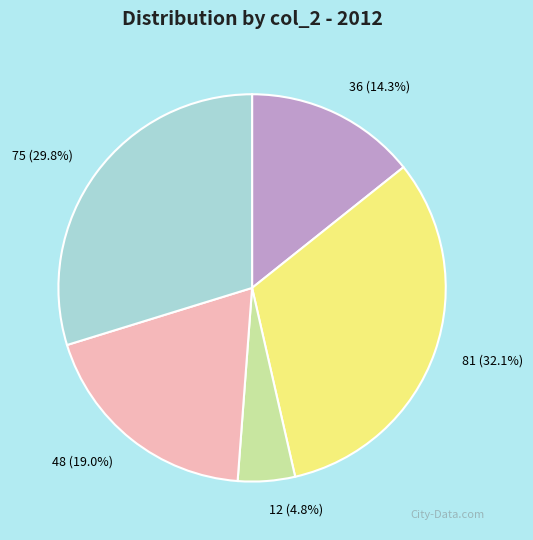

Rank the categories by value from lowest to highest.

12, 36, 48, 75, 81